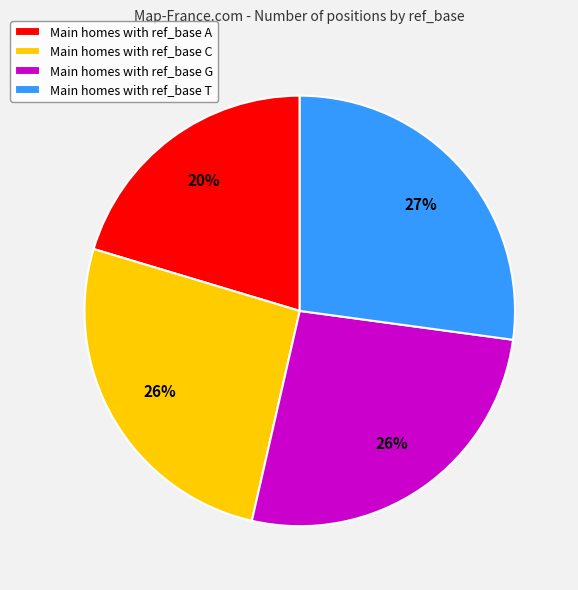

What is the ratio of the value at Main homes with ref_base A to the value at Main homes with ref_base C?

0.8